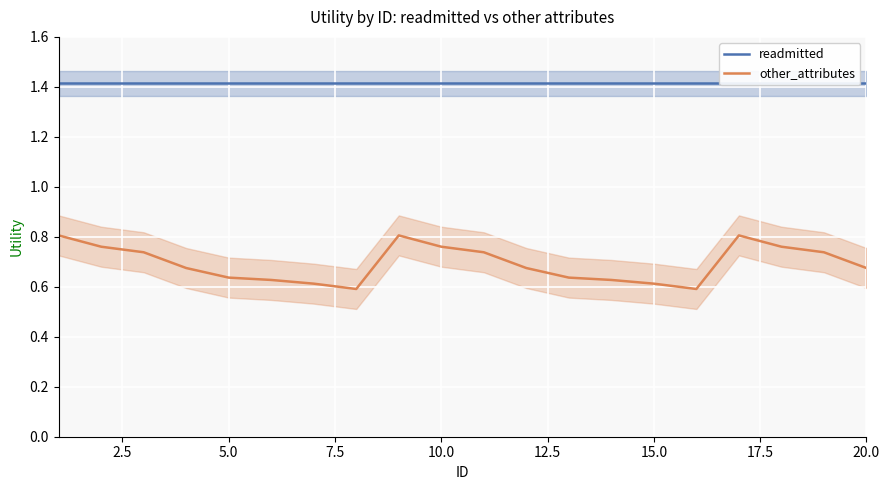

How many other_attributes values are between 0 and 1?

20